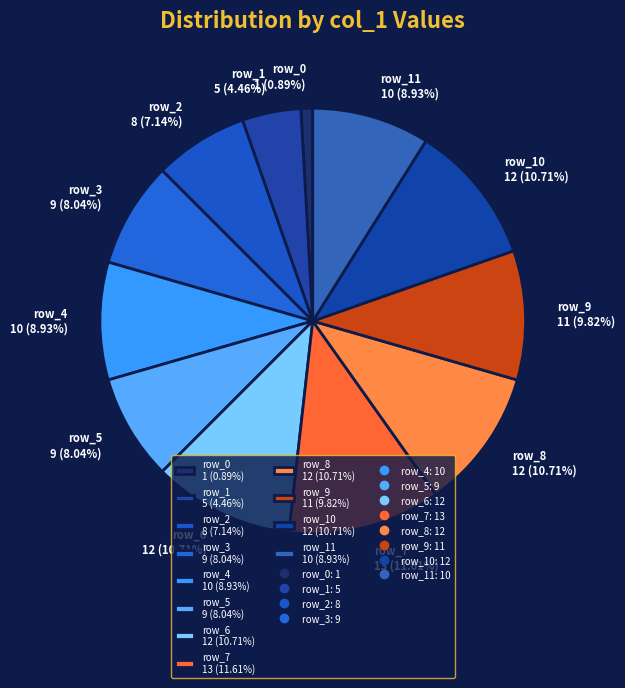

Between row_1 5 (4.46%) and row_6 12 (10.71%), which is larger?

row_6 12 (10.71%)